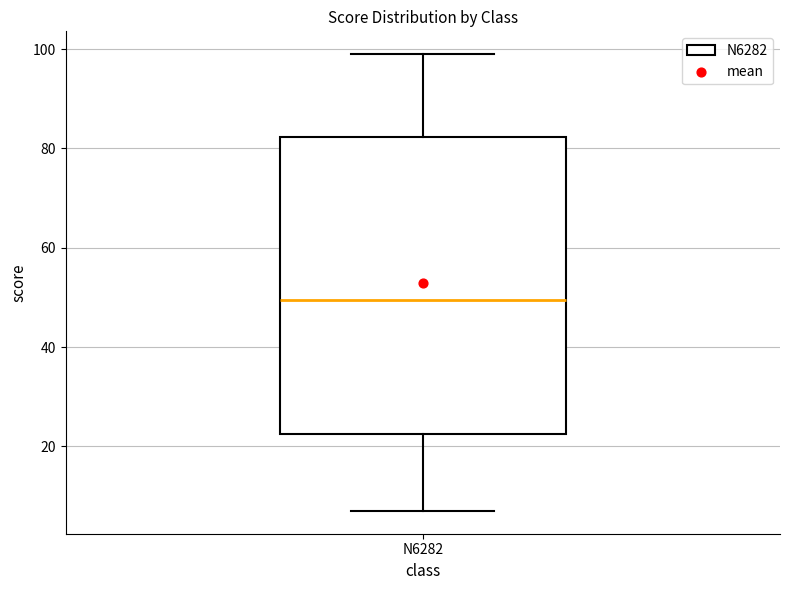

Read this box plot against the y-axis: the position of the median line, the range covered by the box, and the ends of both whiskers. The values are not printed on the chart, so give them approximately, as read against the axis.

median 50, box 22 to 82, whiskers 8 to 100